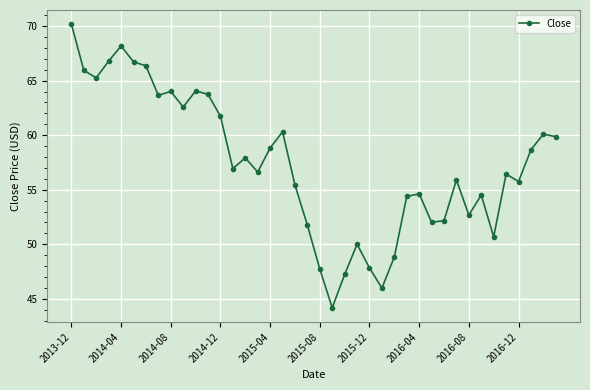

How many lines are shown in the chart?

1